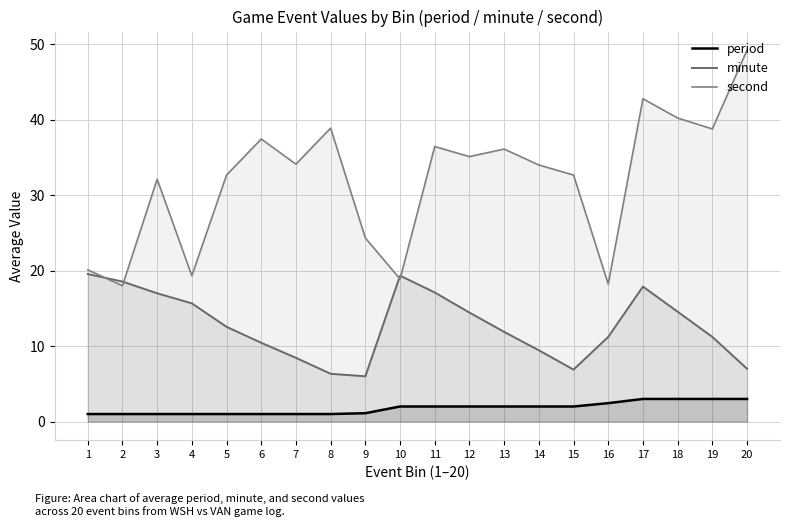

At 5, list the series in order from largest to smallest.

second, minute, period